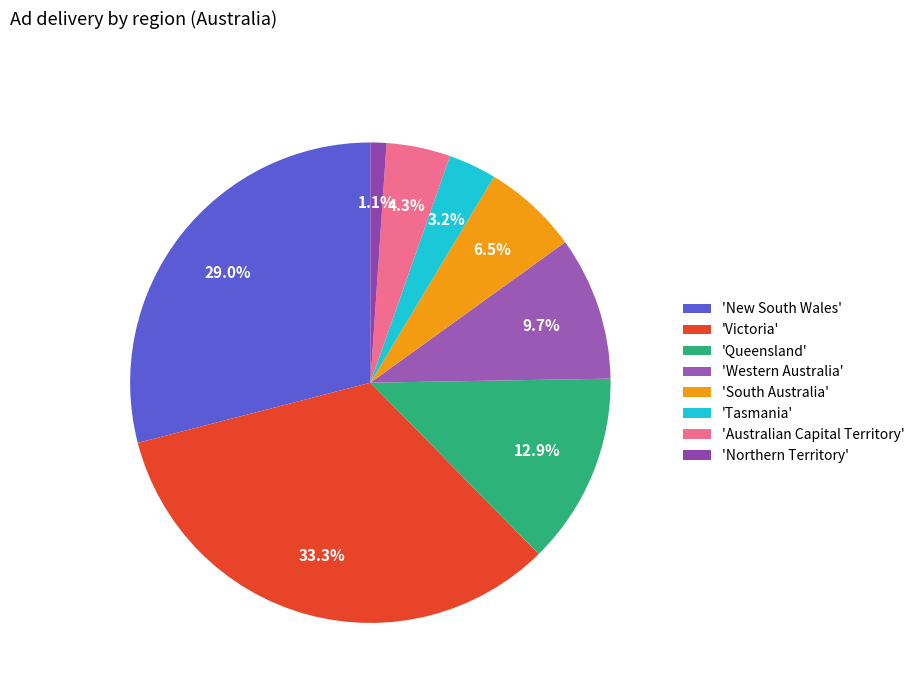

Count the number of slices in the pie.

8